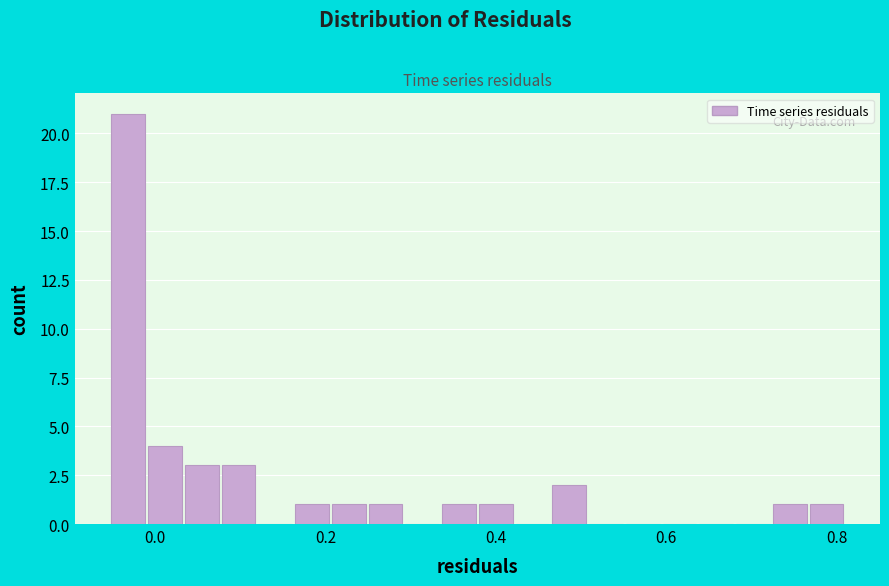

Around what value on the x-axis is the tallest bar? Give the approximate position of its centre, as read against the axis.

-0.04